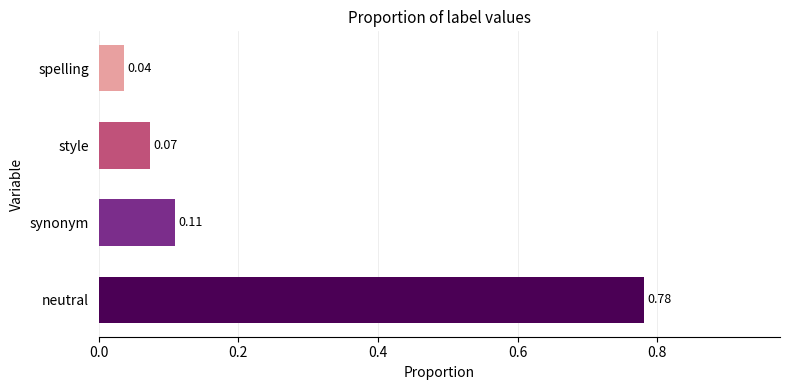

List the labels in order of value, smallest first.

spelling, style, synonym, neutral